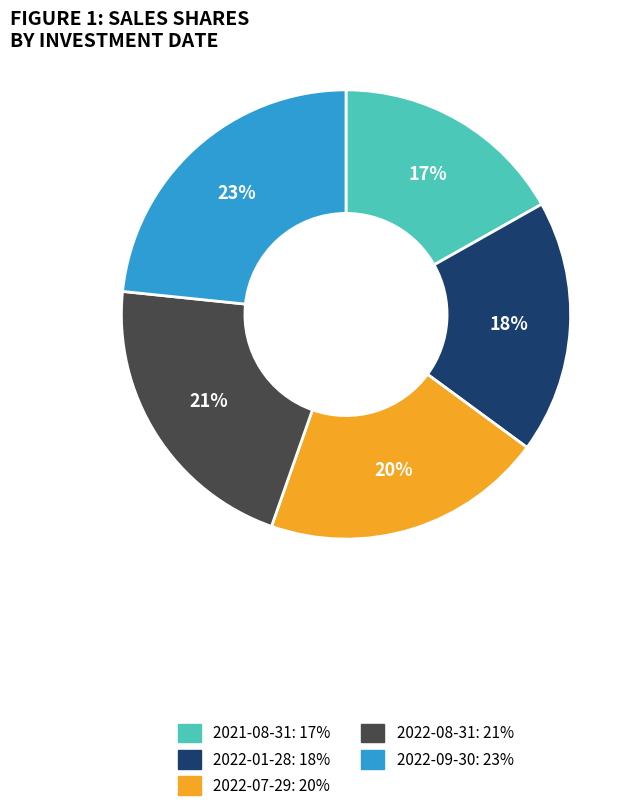

What is the ratio of the value at 2021-08-31 to the value at 2022-09-30?

0.7